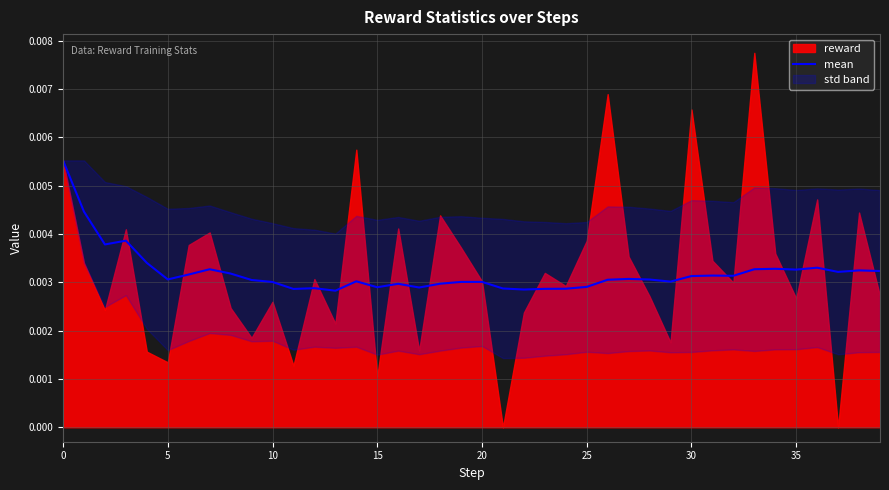

What is the sum of all values?

0.1